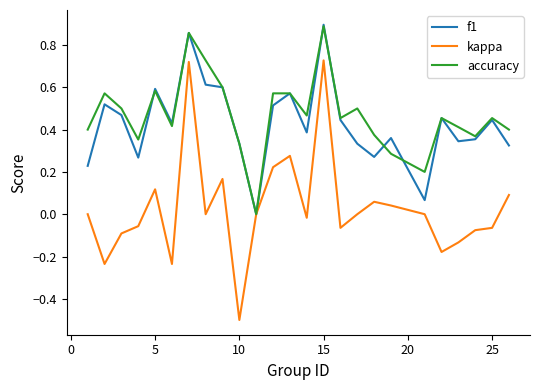

Which series has the widest spread of values?

kappa